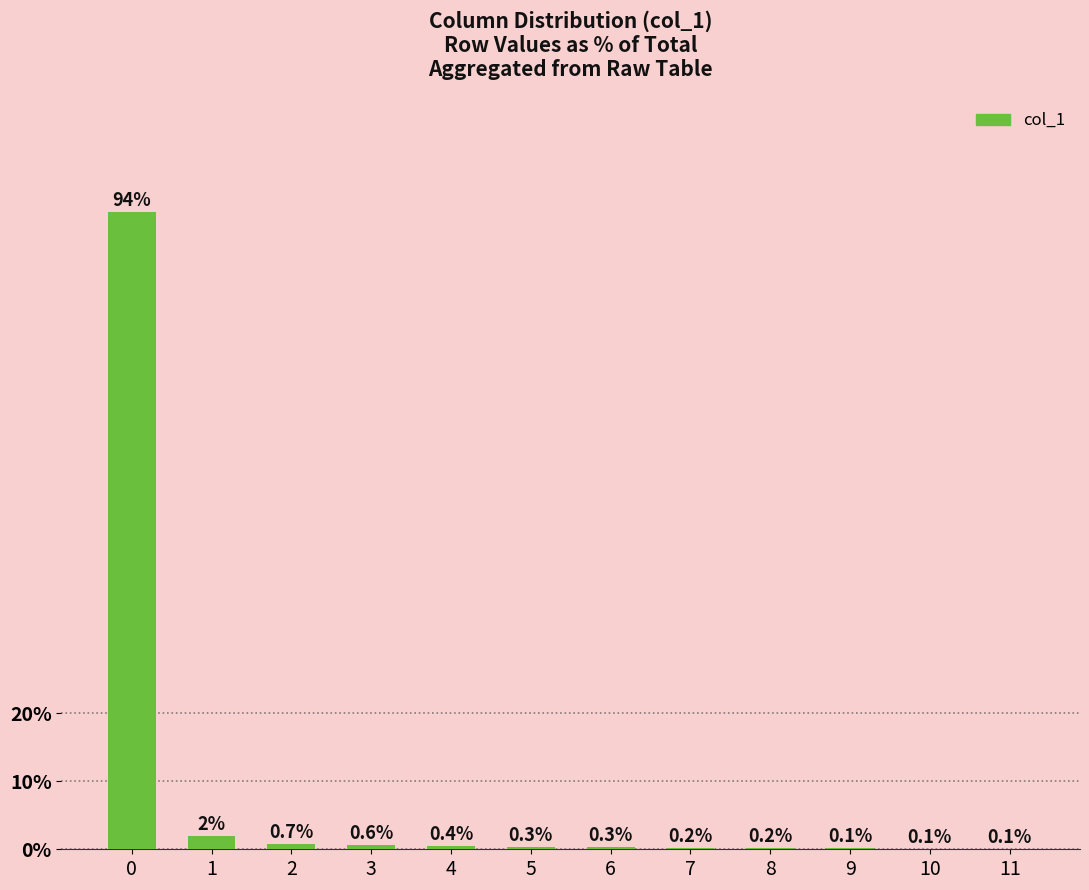

Between 8 and 11, which is larger?

8